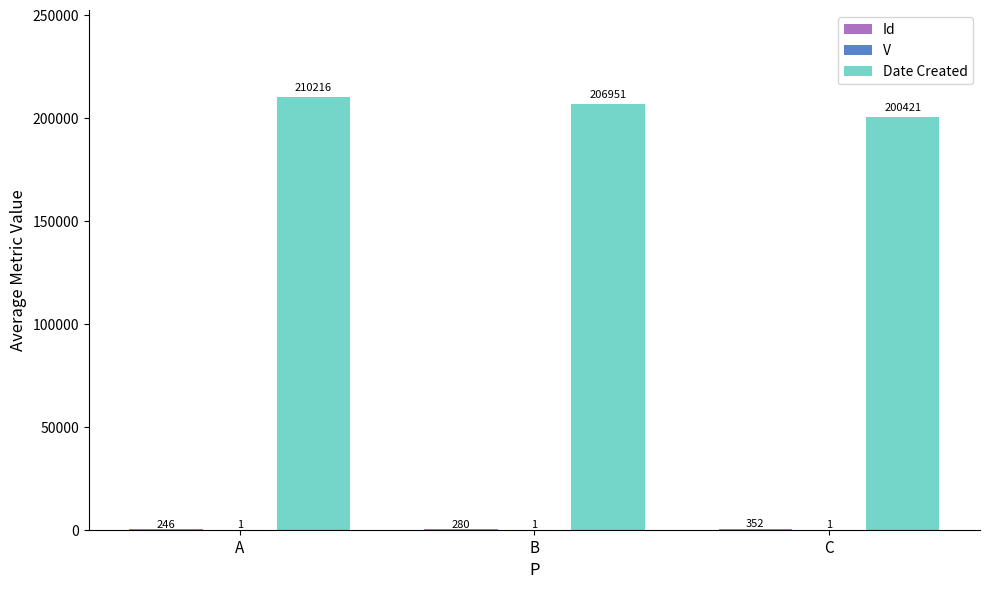

At which category is the sum across all series the highest?

A